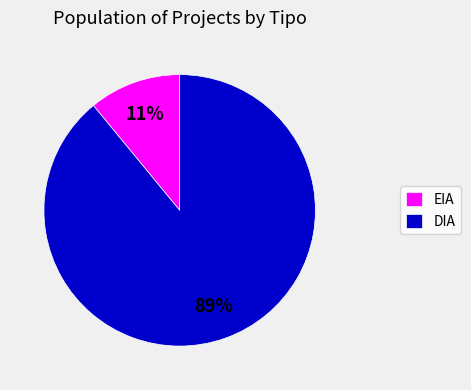

How many slices are in this pie chart?

2